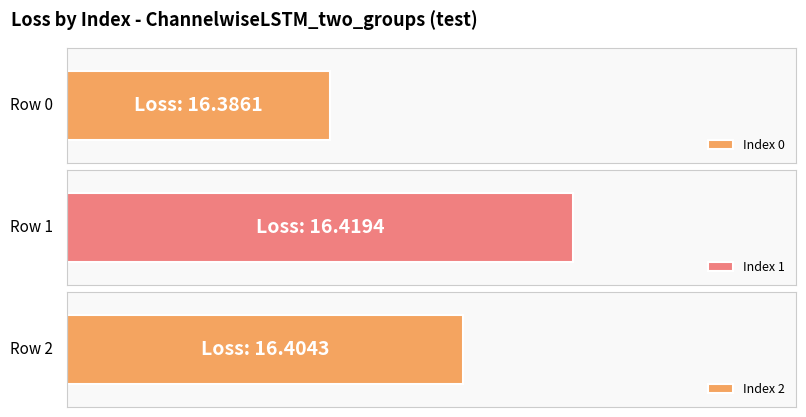

Rank the categories by value from highest to lowest.

1, 2, 0